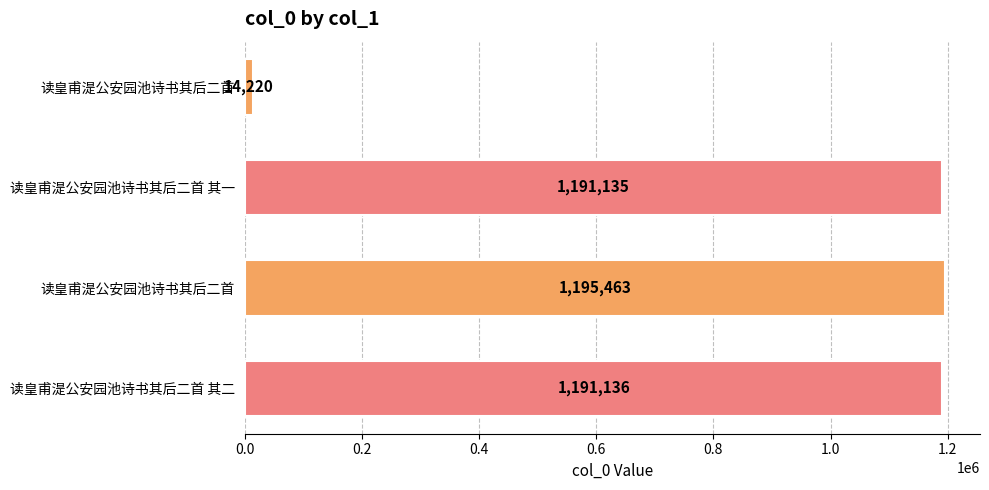

Does the chart contain stacked bars?

No